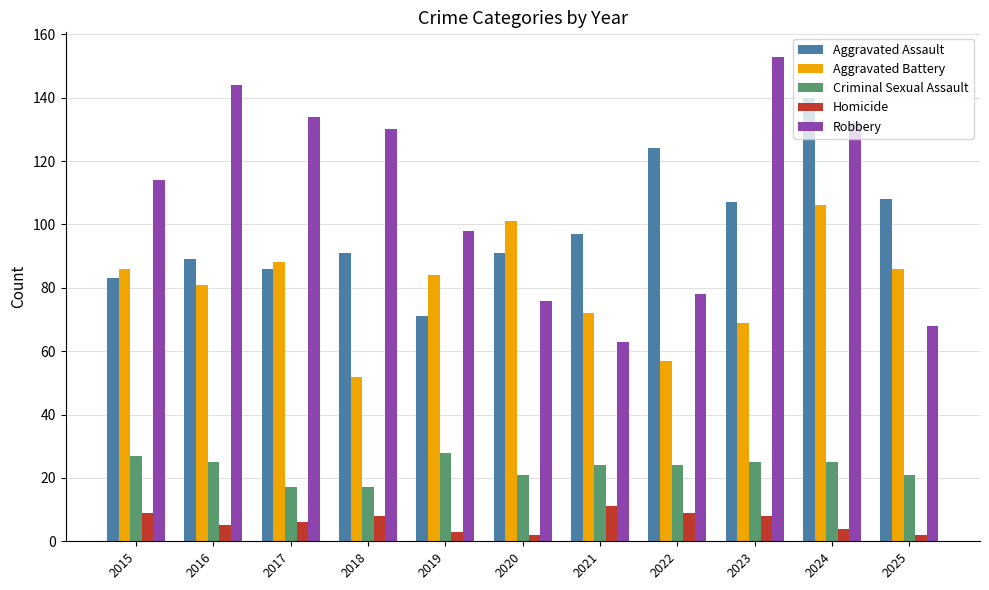

Which series changed the most between 2017 and 2025?

Robbery